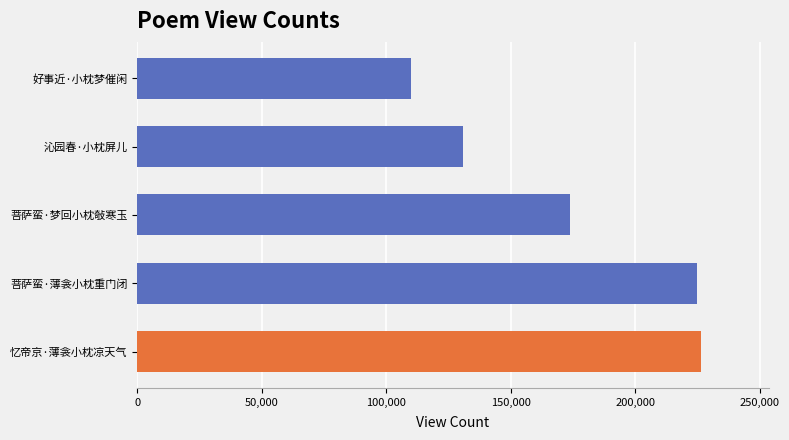

What is the difference between the maximum and second lowest values?

95541